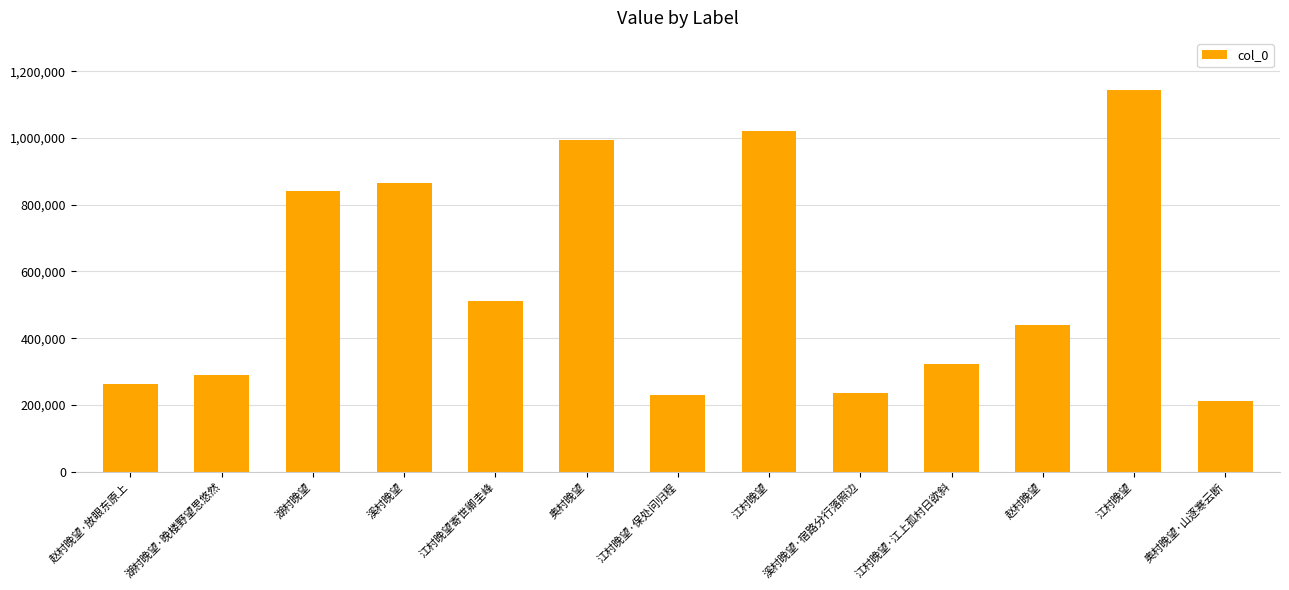

How many data points are less than 438935?

6